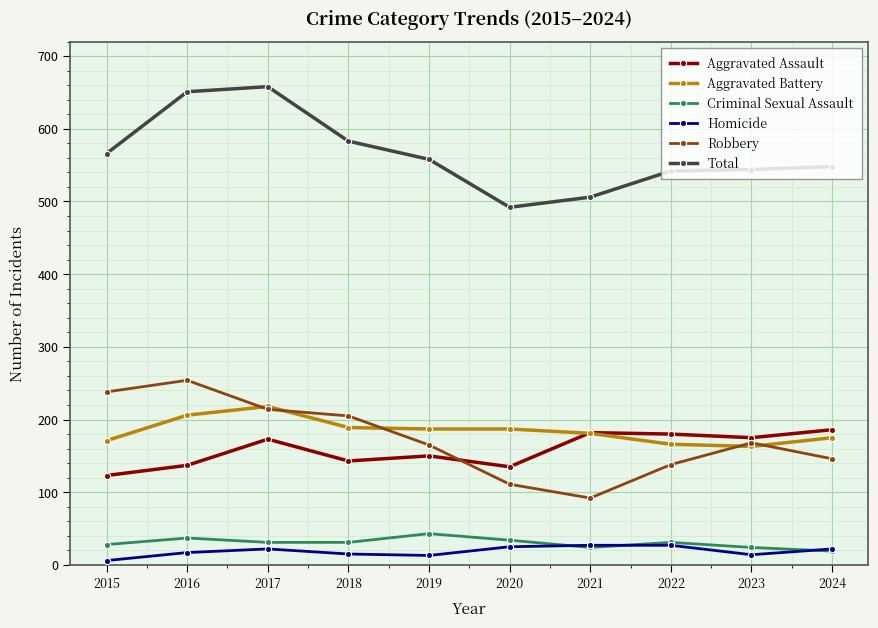

At how many categories does at least one series exceed 417?

10